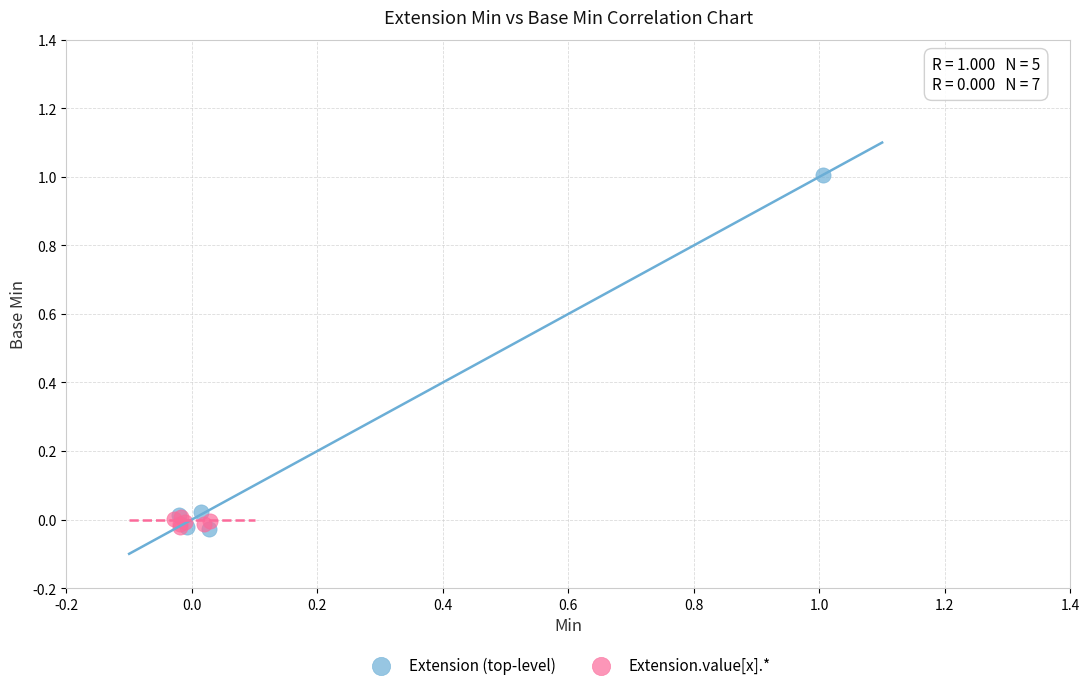

Which series has the largest Y range (max minus min)?

Extension (top-level)